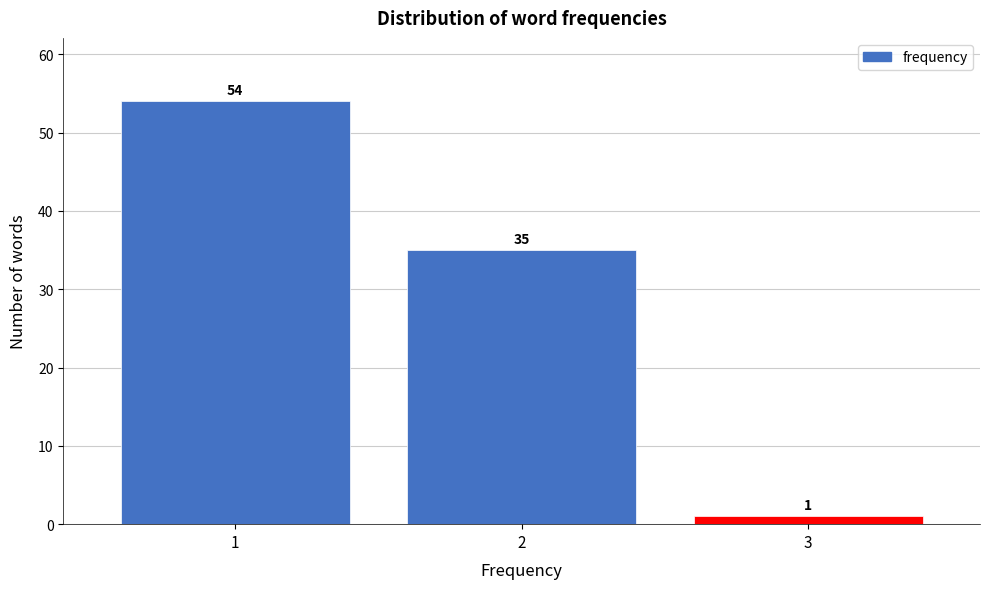

Reading left to right, list every bar in this chart as the range it spans on the x-axis followed by its height.

0.5 to 1.5: 54
1.5 to 2.5: 35
2.5 to 3.5: 1